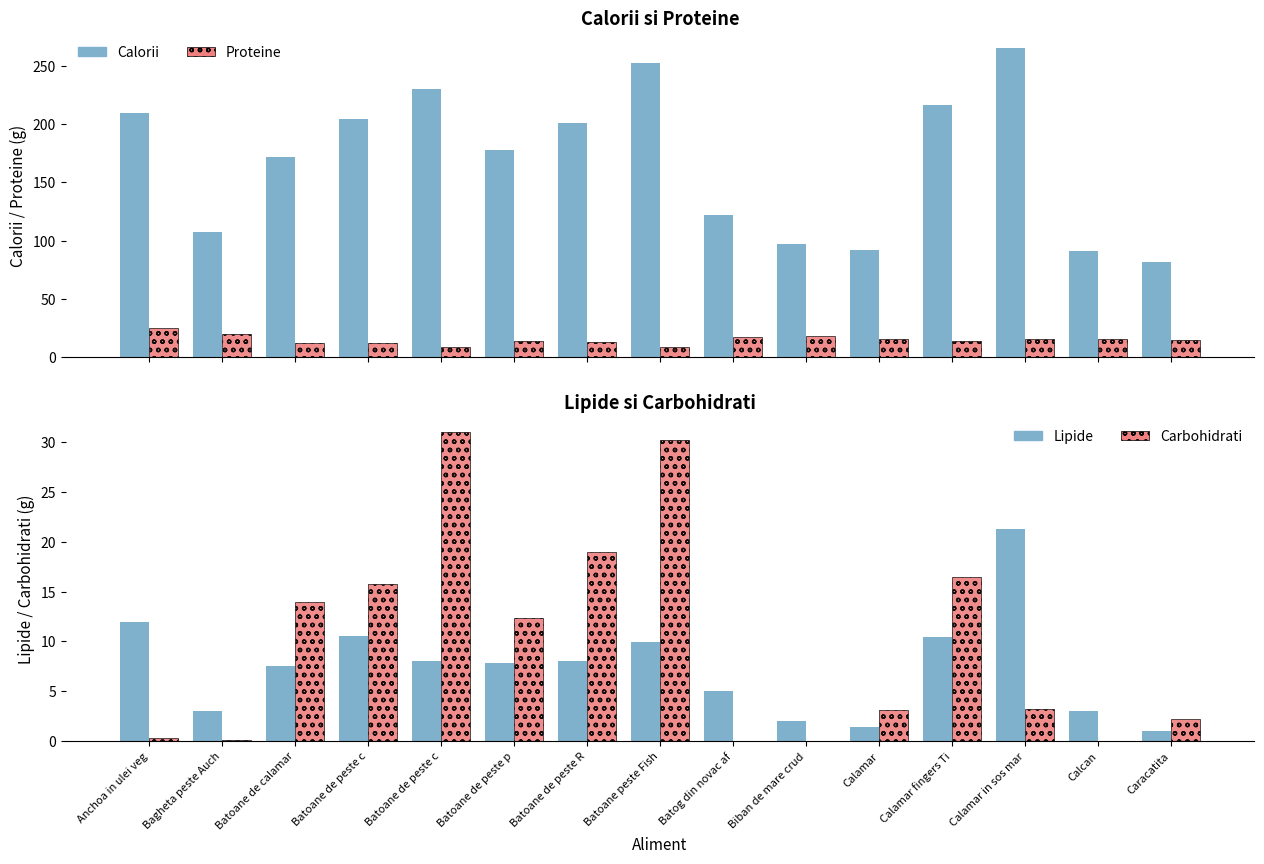

What is the difference between the second highest and minimum values in the Proteine series?

11.5